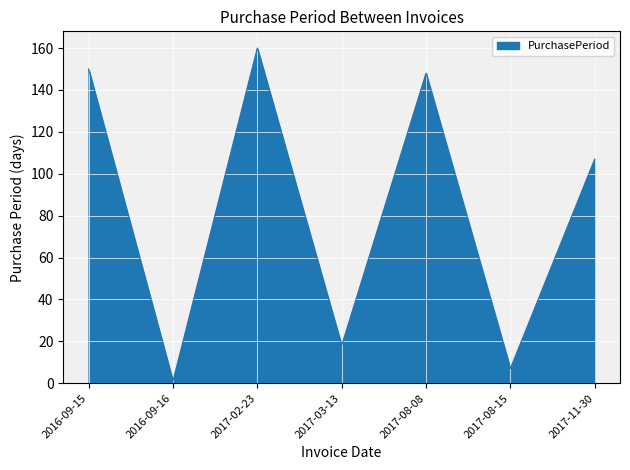

Does the chart have visible grid lines?

Yes